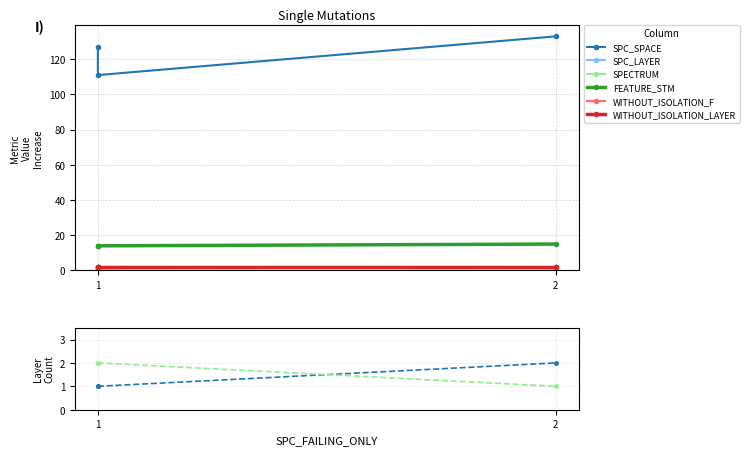

List the series in order of their peak value, lowest first.

SPC_LAYER, SPECTRUM, WITHOUT_ISOLATION_F, WITHOUT_ISOLATION_LAYER, FEATURE_STM, SPC_SPACE